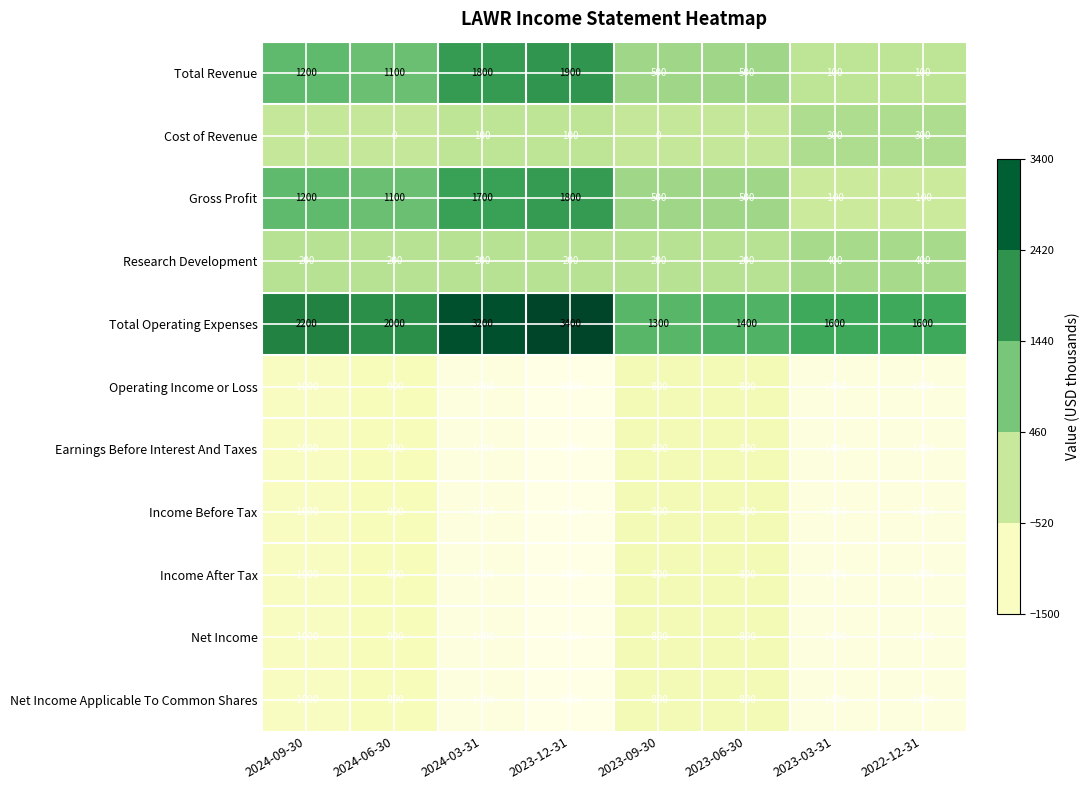

How many values in the Net Income Applicable To Common Shares series are below -1000?

4